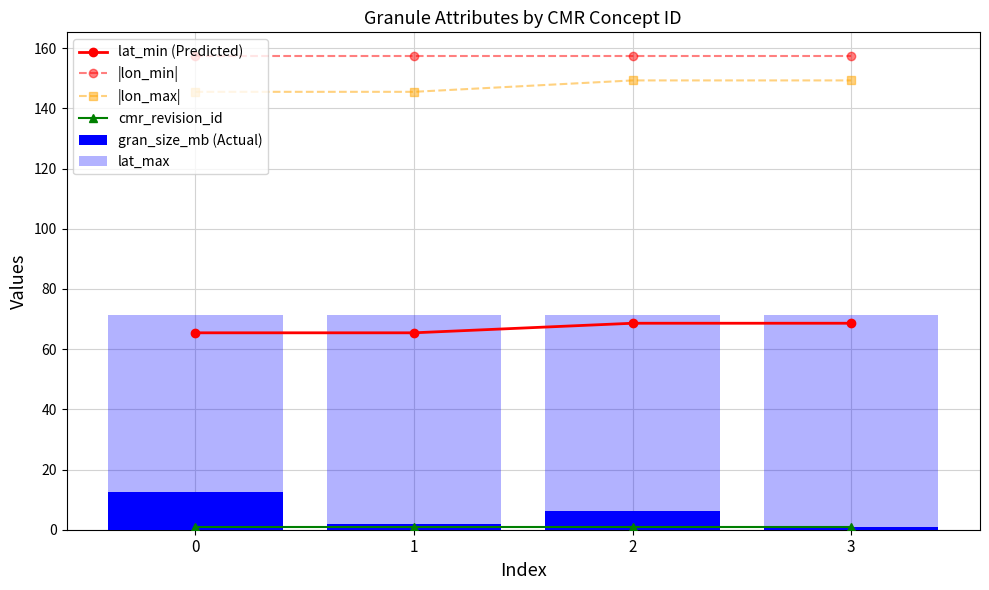

How many series are shown in this chart?

6